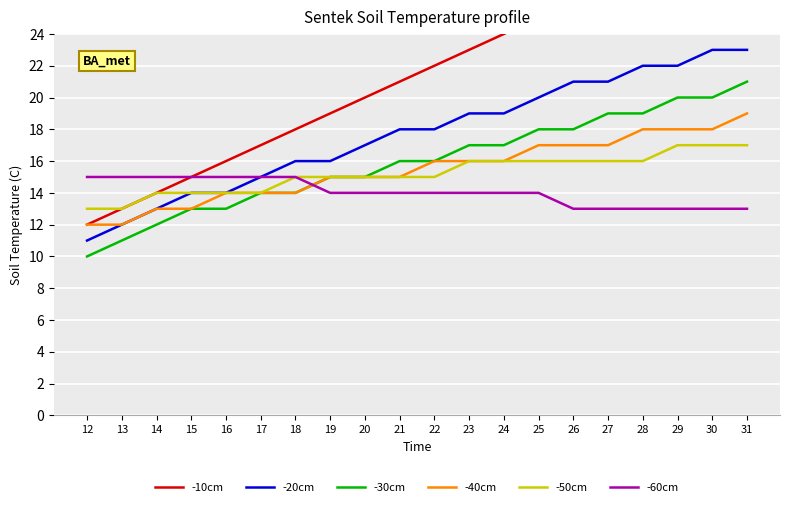

How many lines are shown in the chart?

6